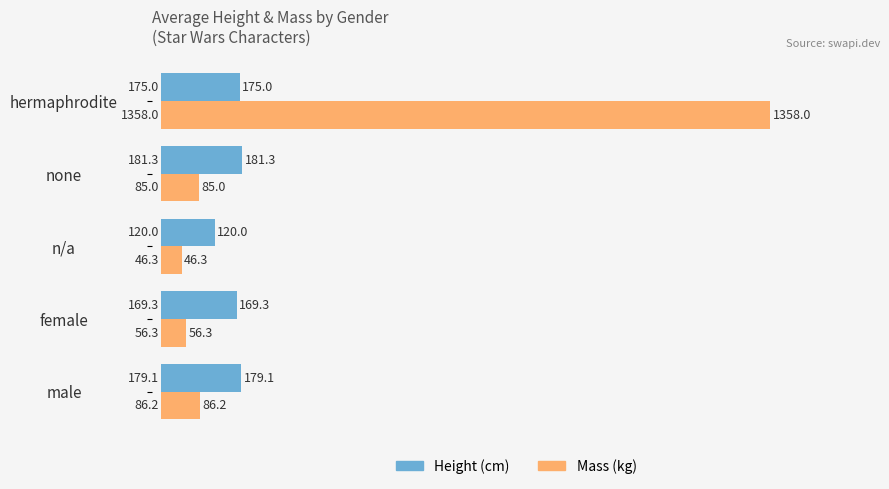

At n/a, list the series in order from largest to smallest.

Height (cm), Mass (kg)